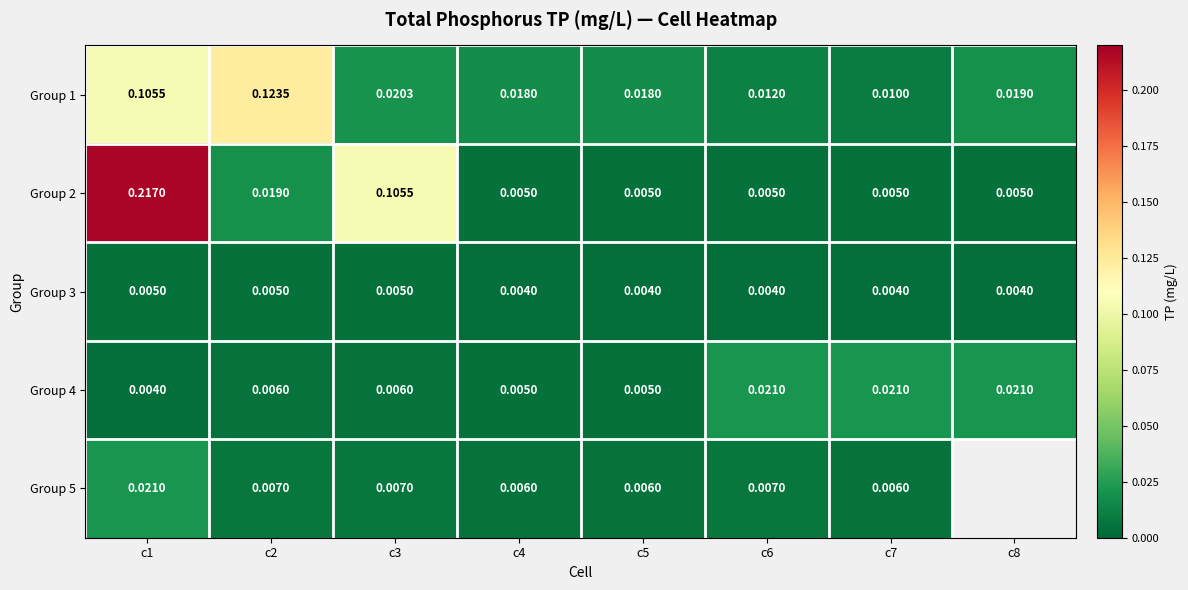

Is the value of Group 1 at c6 greater than the value of Group 2 at c1?

No